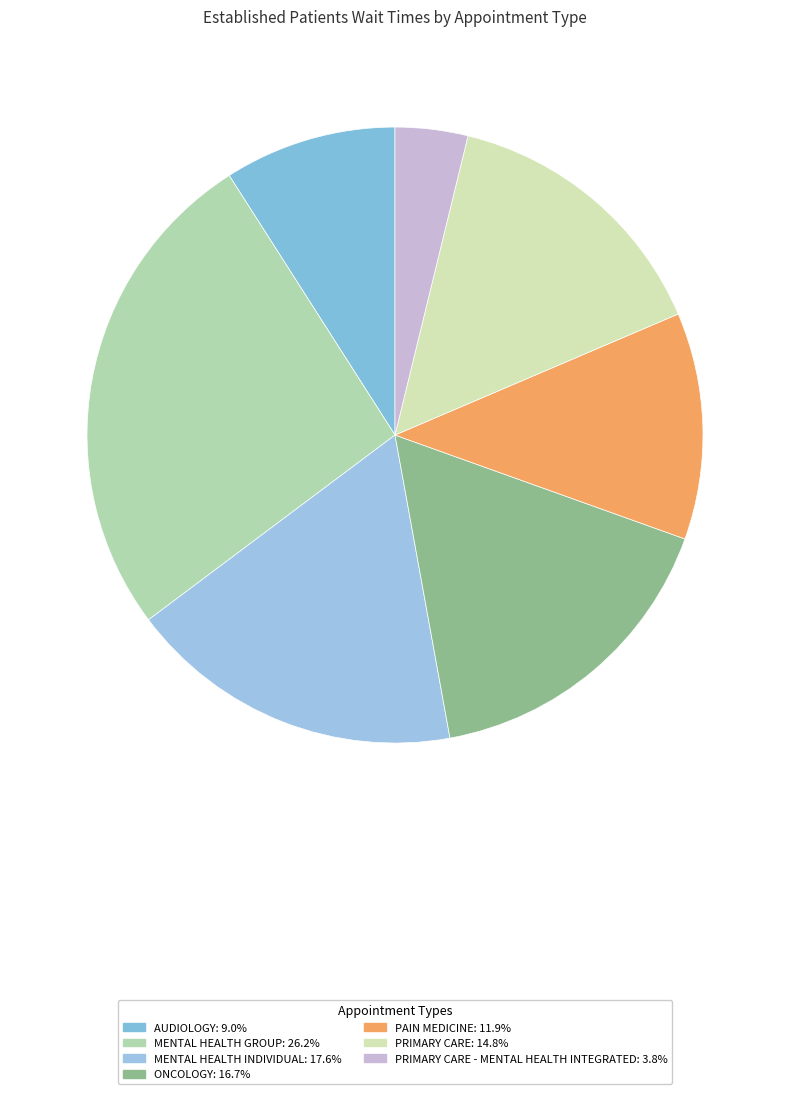

How many segments does this pie chart have?

7